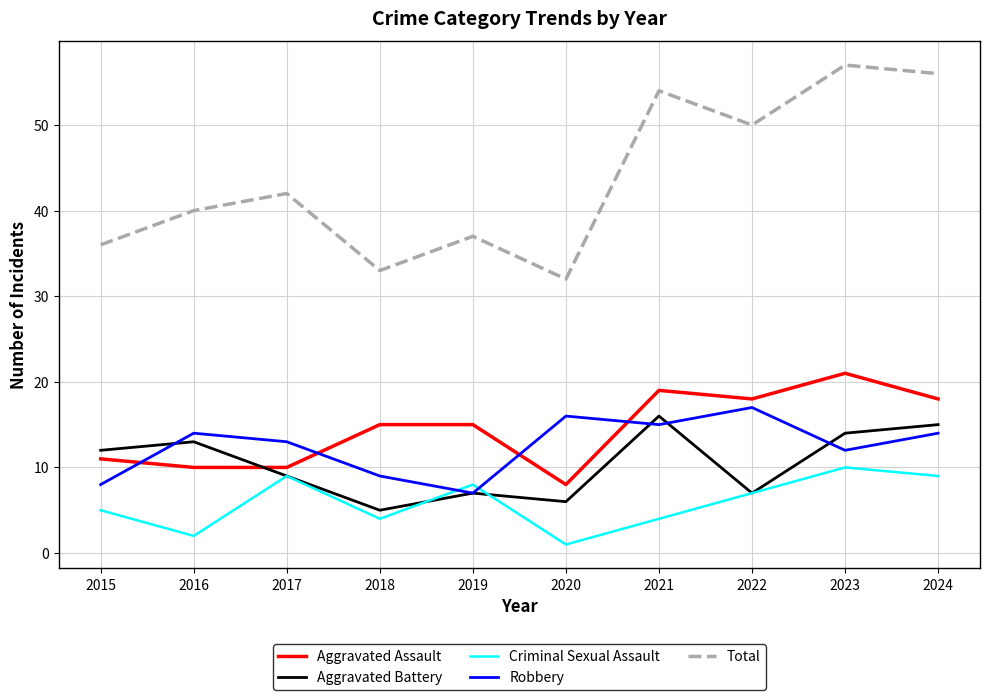

Which series has the largest total across all categories?

Total